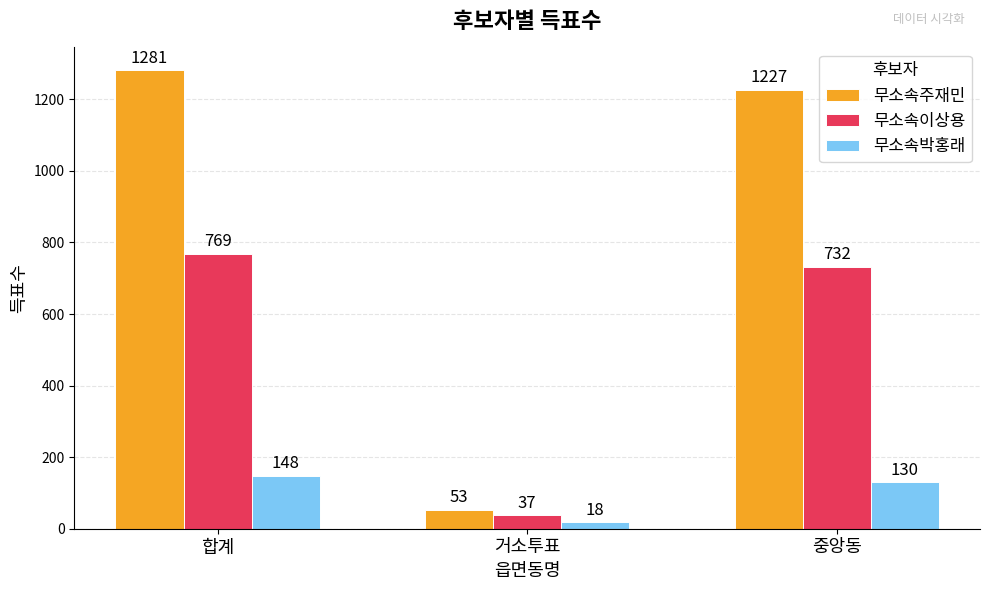

Count the number of data series in this chart.

3